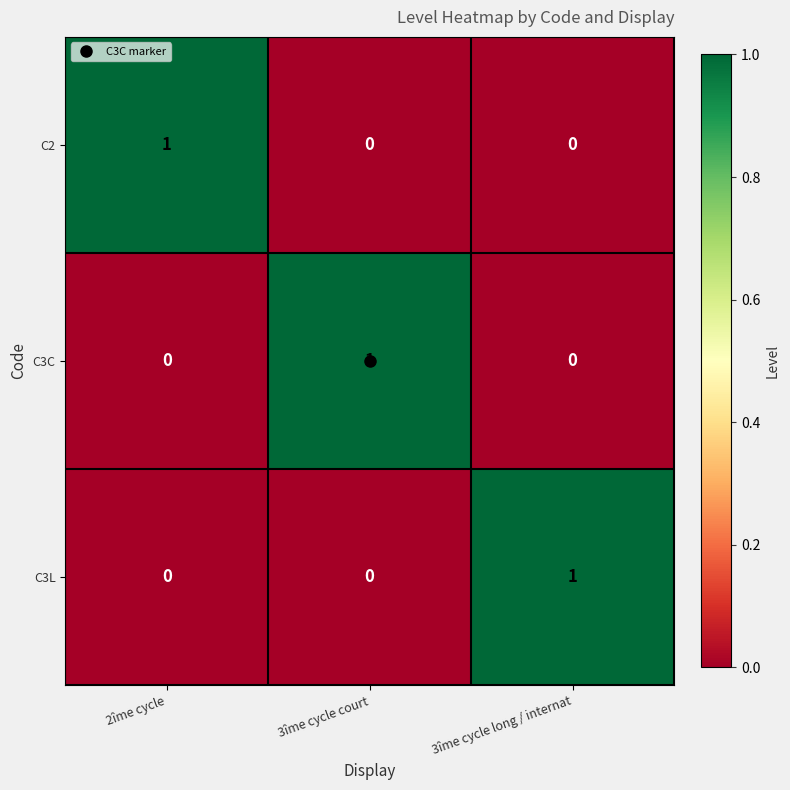

Is it true that C3L equals -1 at 2îme cycle?

False